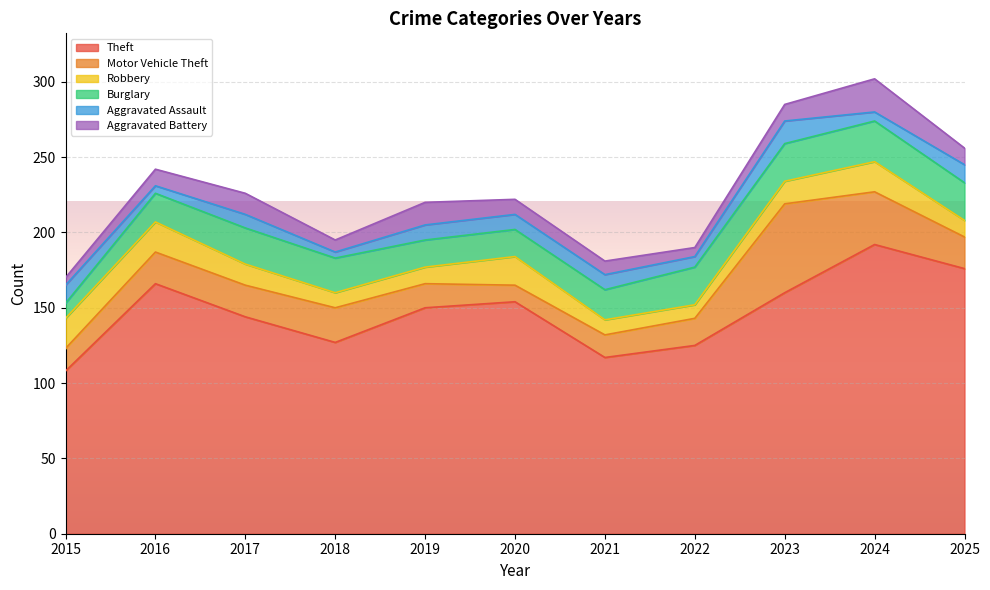

Between 2022 and 2017, which is larger?

2017